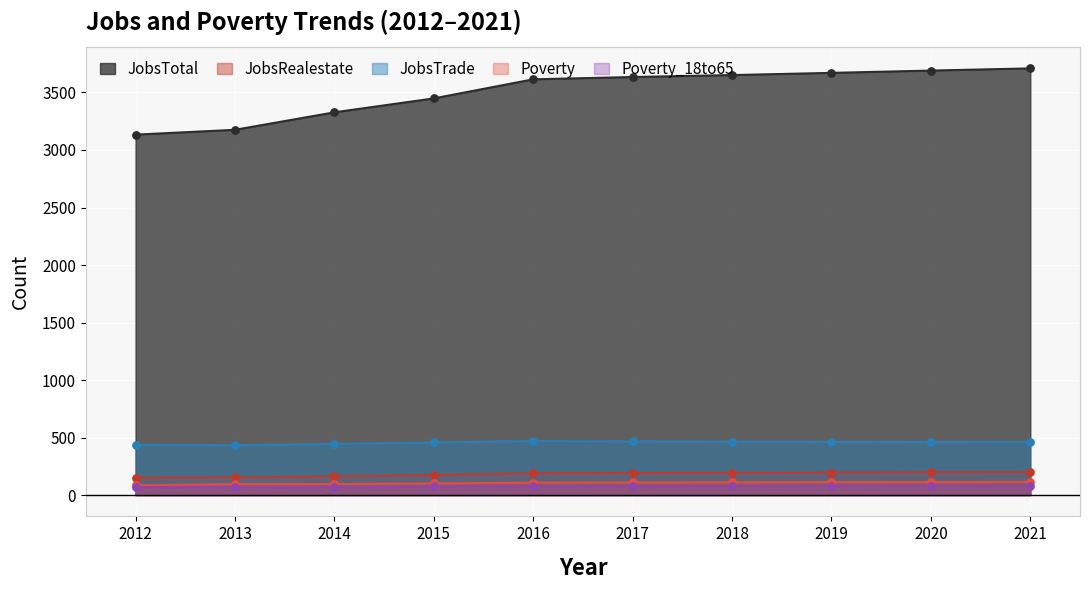

Is the value of JobsRealestate at 2013 greater than the value of JobsTrade at 2017?

No